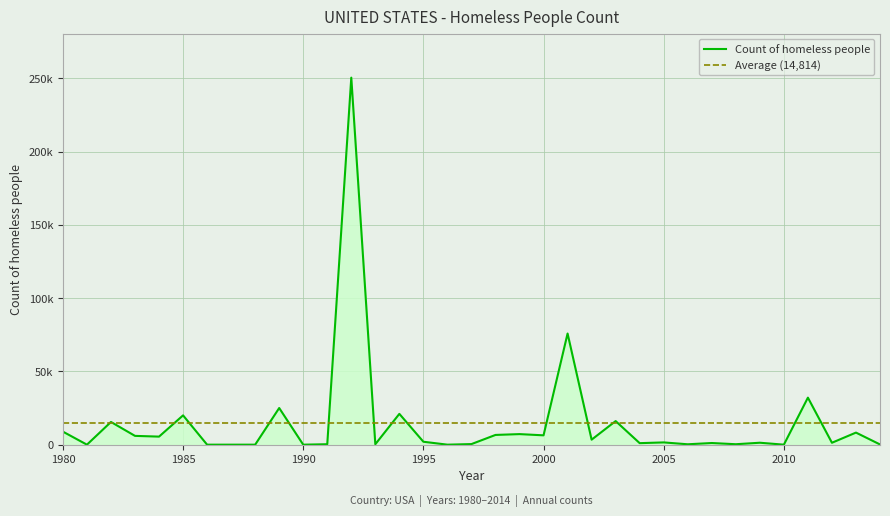

How many interior local valleys (lower than both neighbors) does the data have?

12